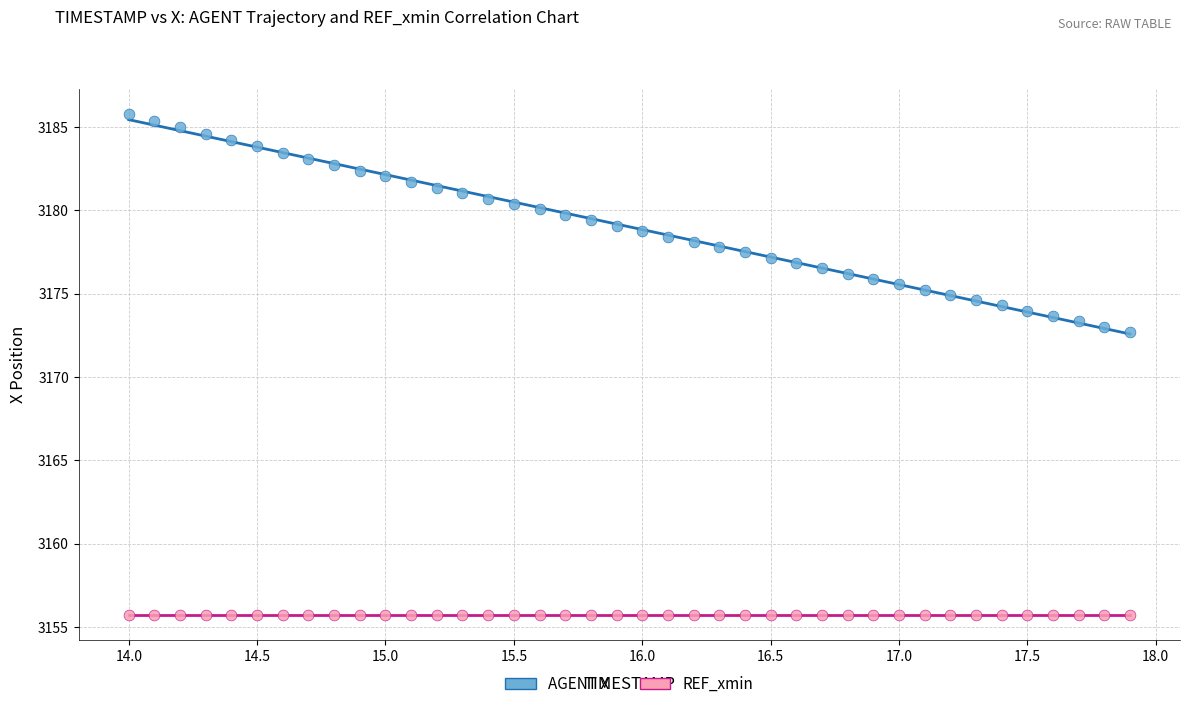

Which series reaches the maximum Y coordinate?

AGENT X